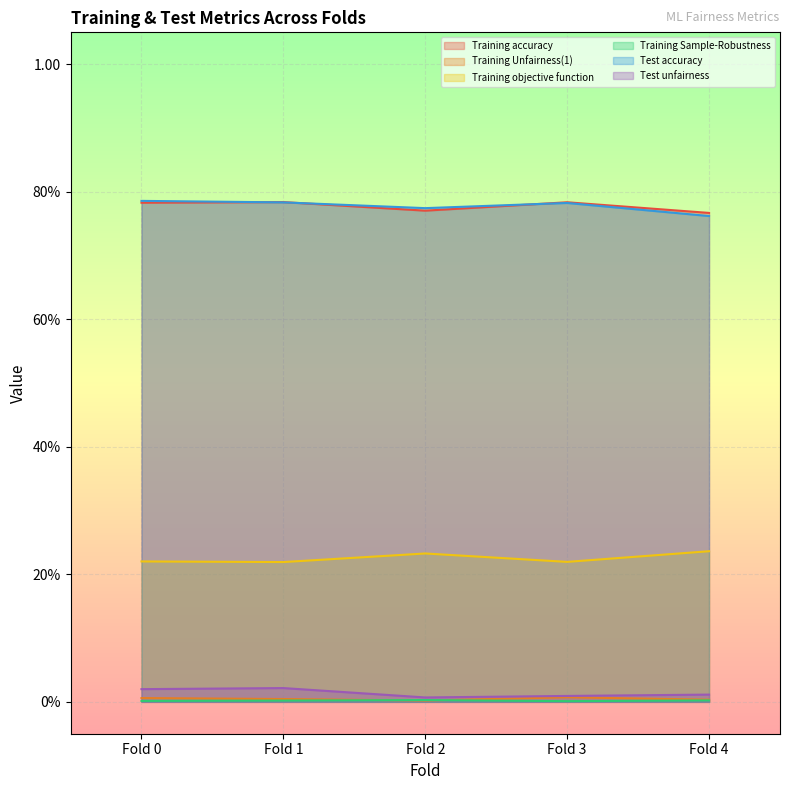

Which label corresponds to the largest value in the chart?

Fold 0